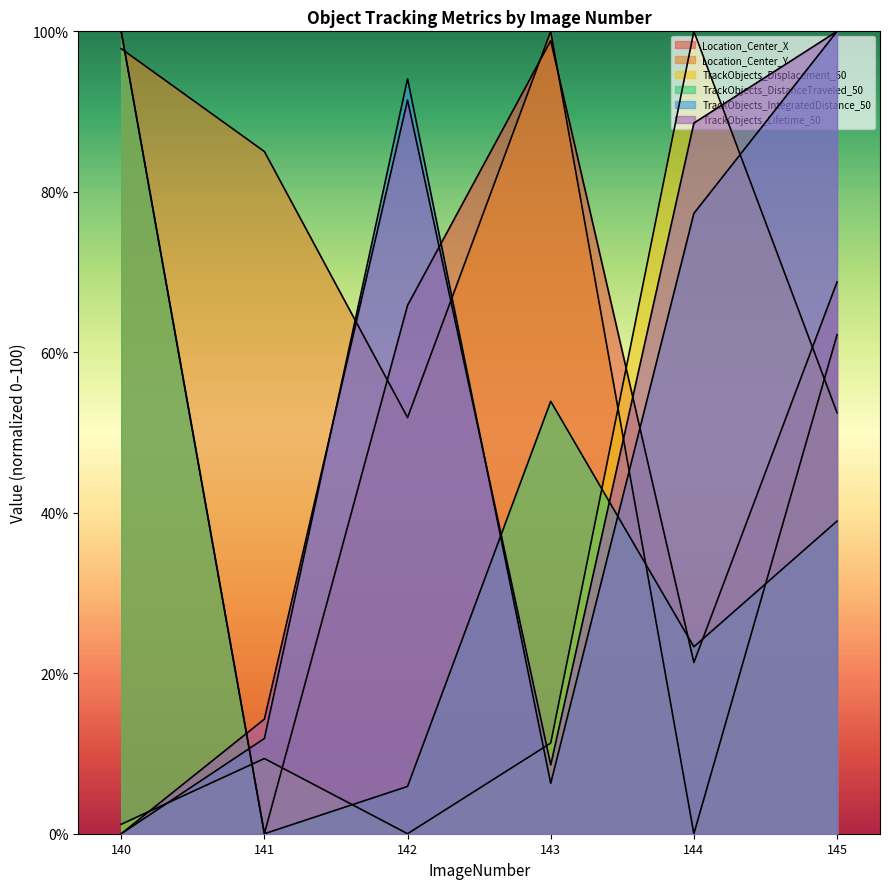

True or false: TrackObjects_IntegratedDistance_50 has a value of 0.0 at 140.

True